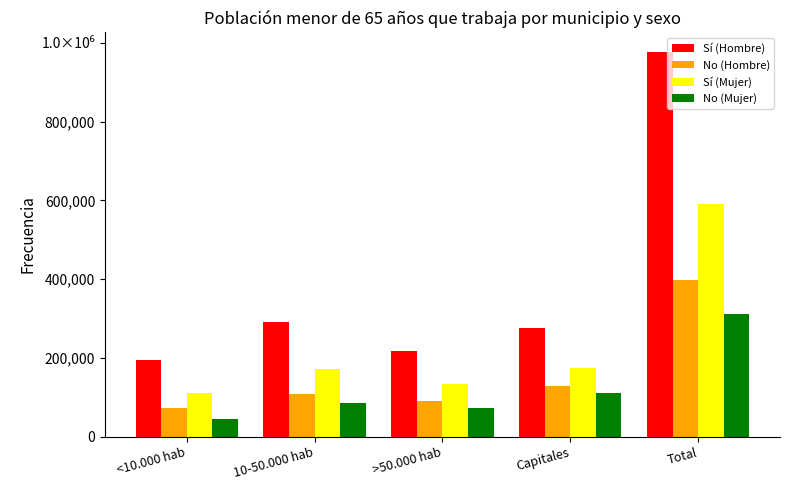

What is the sum of all No (Hombre) values?

796426